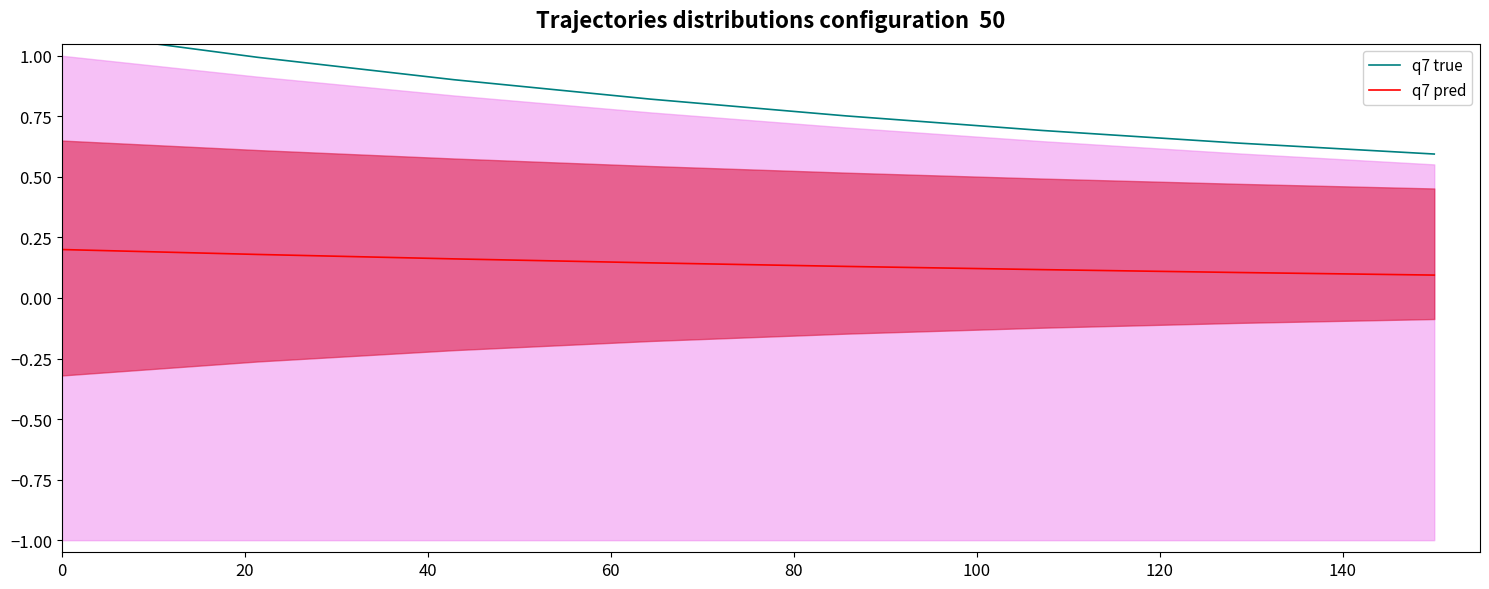

True or false: q7 pred and q7 true intersect in this chart.

False